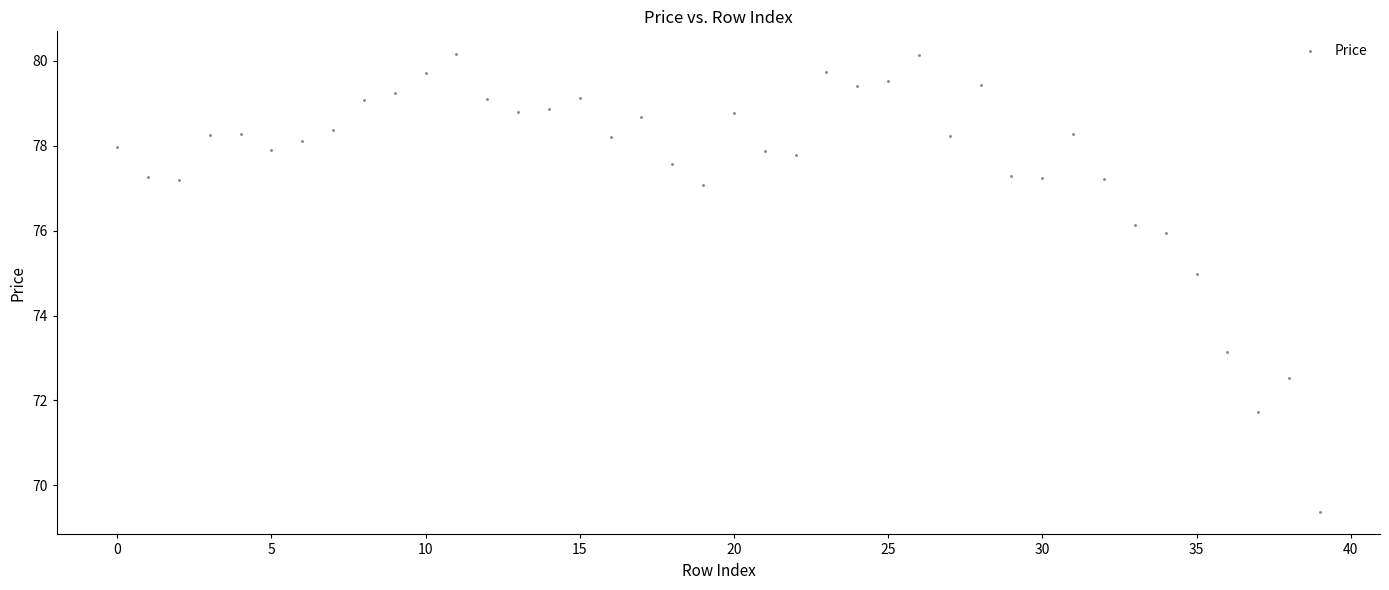

What is the range of Y values (max minus min)?

10.8